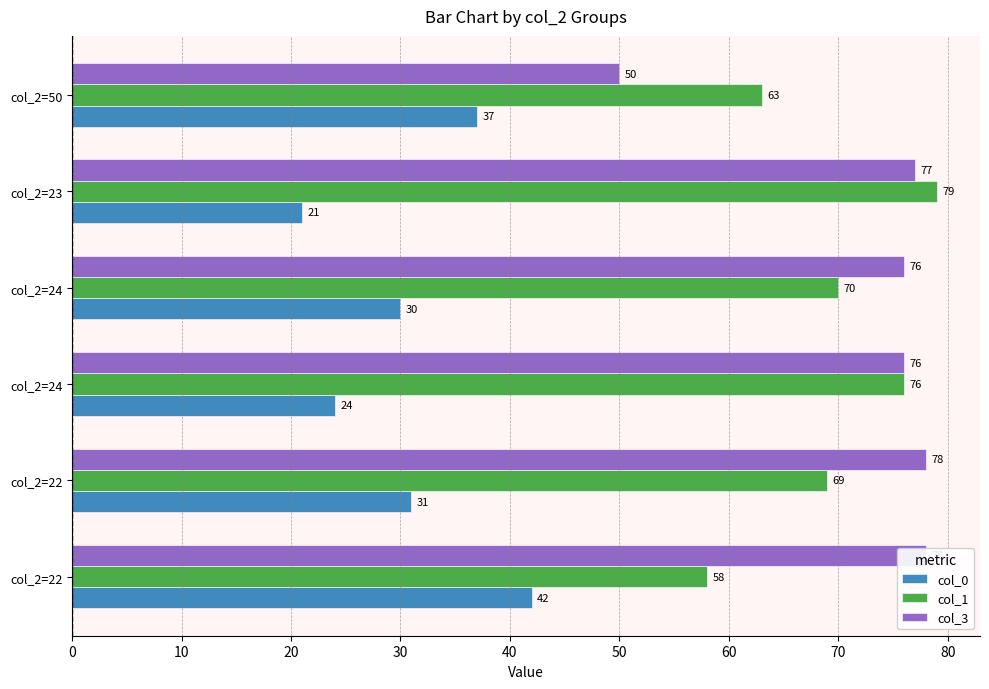

How many values in the col_0 series exceed 31?

2